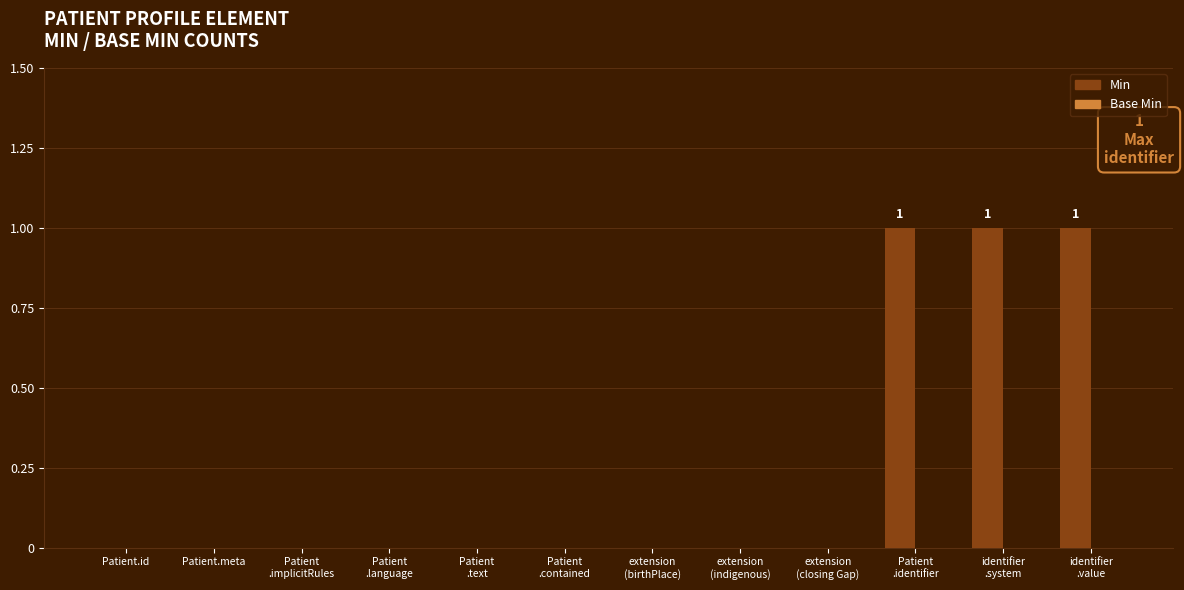

What is the maximum value shown in the chart?

1